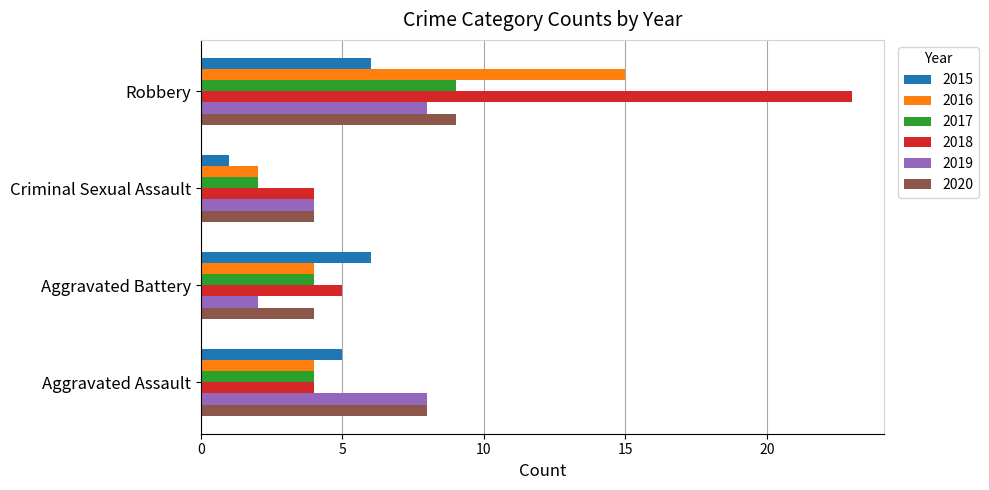

Which series changed the most between Aggravated Battery and Robbery?

2018